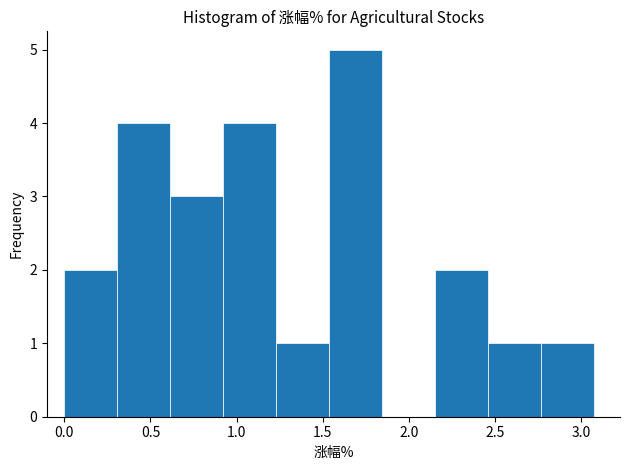

How tall is the bar that spans 0.60 to 0.90 on the x-axis? Neither the bar edges nor the heights are printed on the chart, so give them approximately, as read against the axes.

3